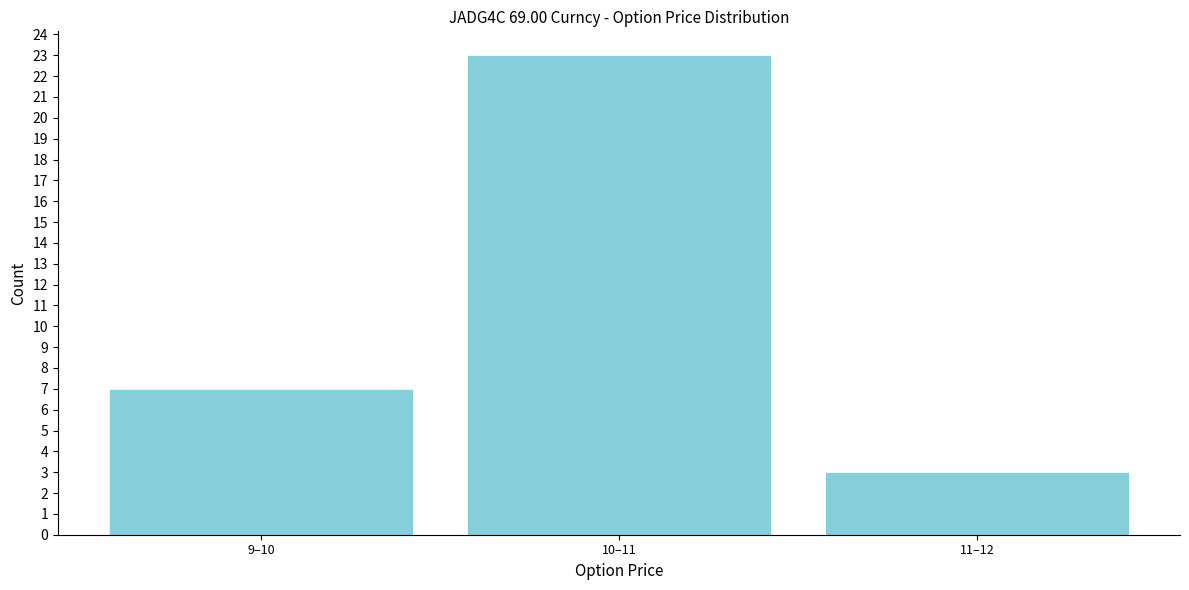

Reading left to right, transcribe all the data shown in this chart.

7	23	3